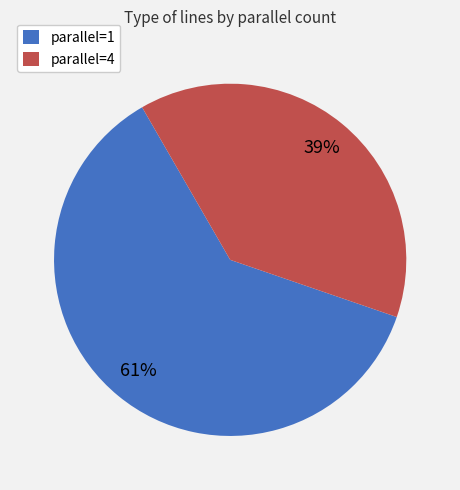

Is it true that parallel=1 is 61% of the pie?

True